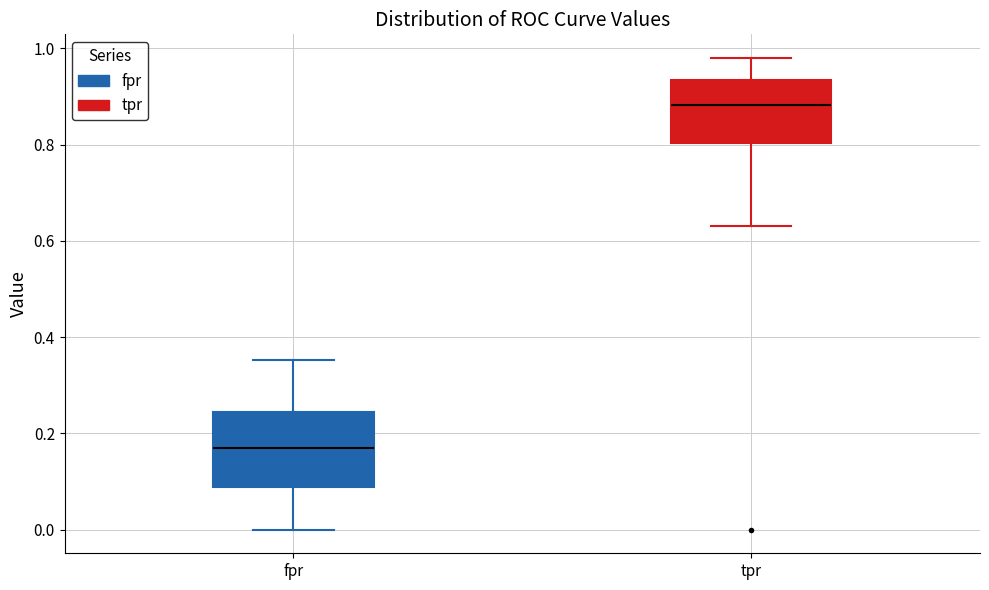

Which box's median line is the lowest?

fpr